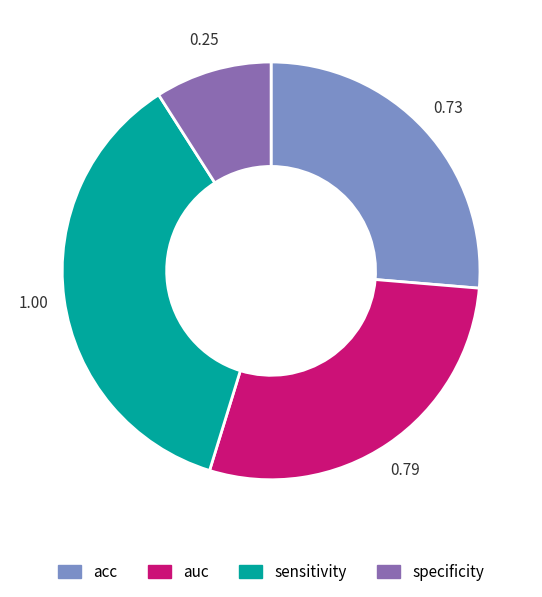

The sensitivity slice represents 36% of the pie. True or false?

True